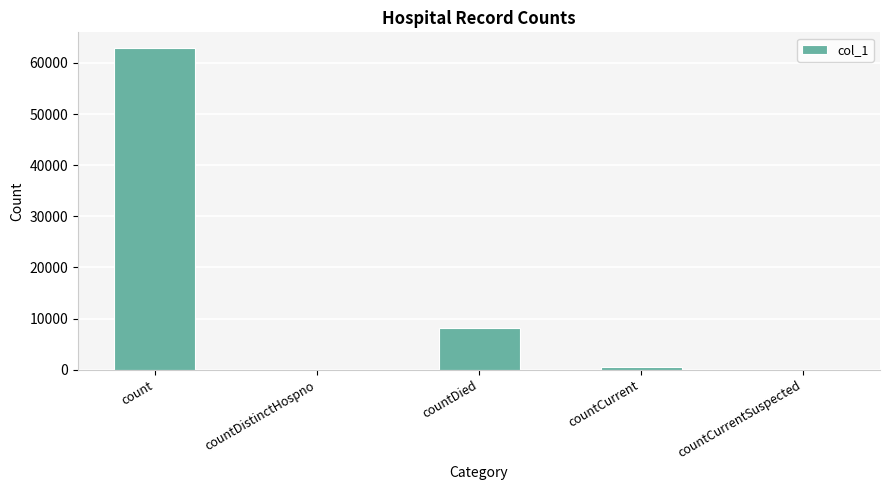

Which has a higher value, countDied or count?

count